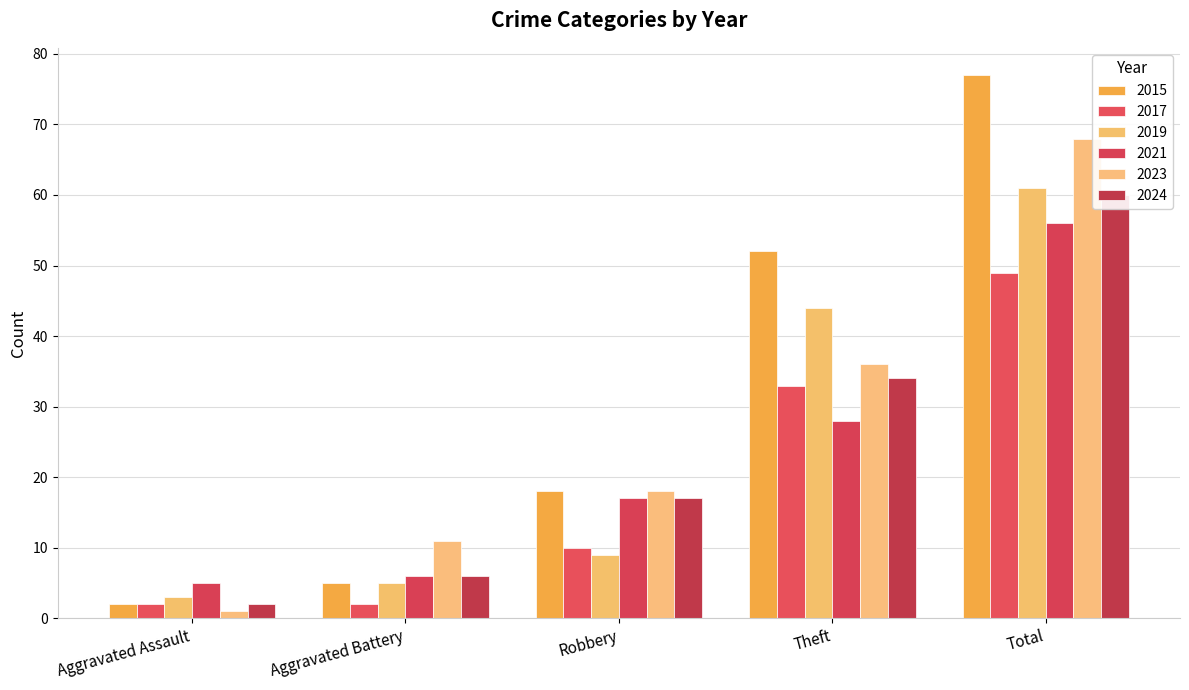

How many bars are there in each group?

6